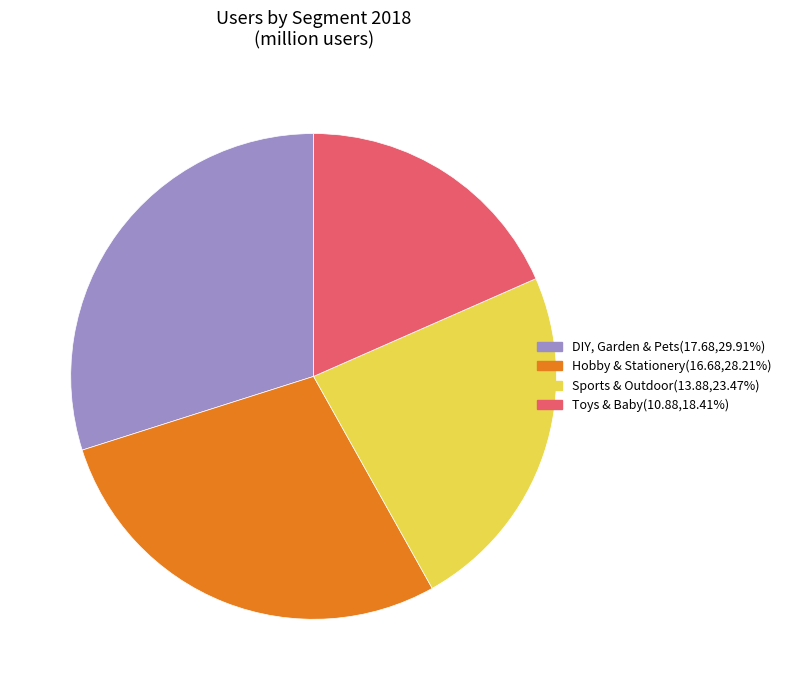

How many slices are in this pie chart?

4